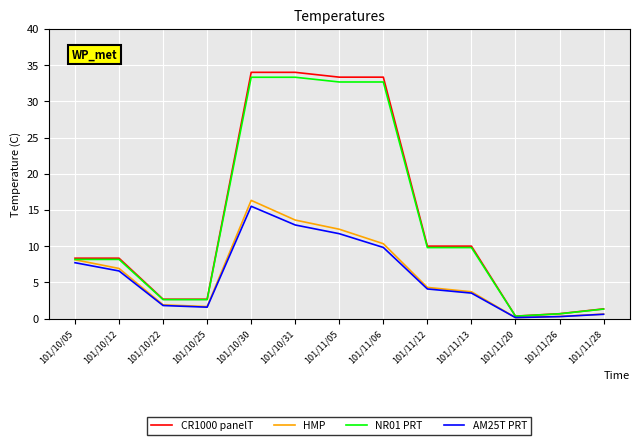

Which series changed the most between 101/10/12 and 101/10/31?

CR1000 panelT